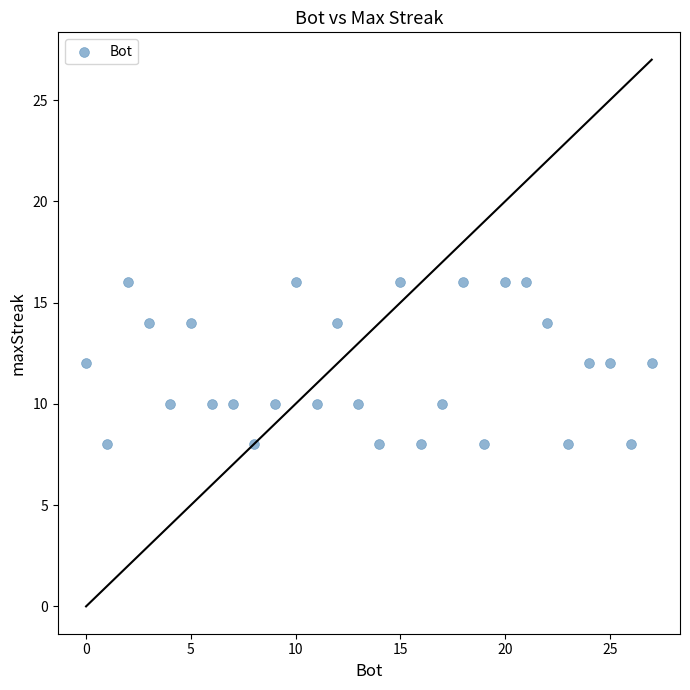

What is the range of Y values (max minus min)?

8